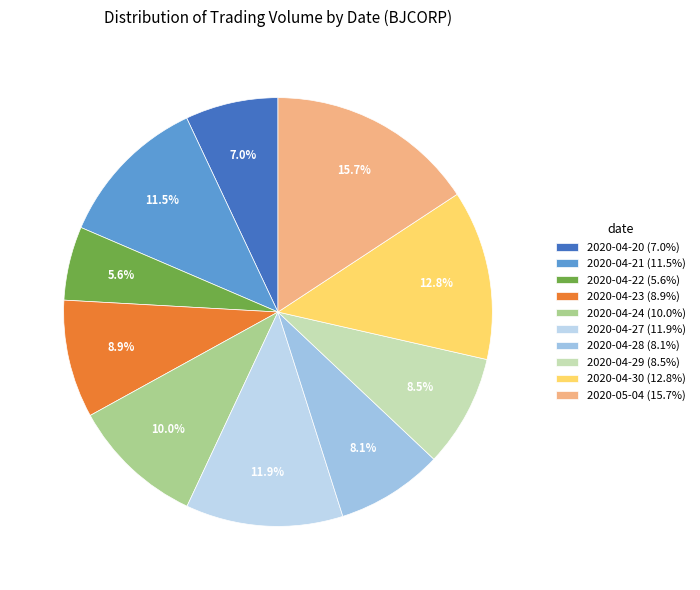

To the nearest percent, what is the average slice percentage?

10%